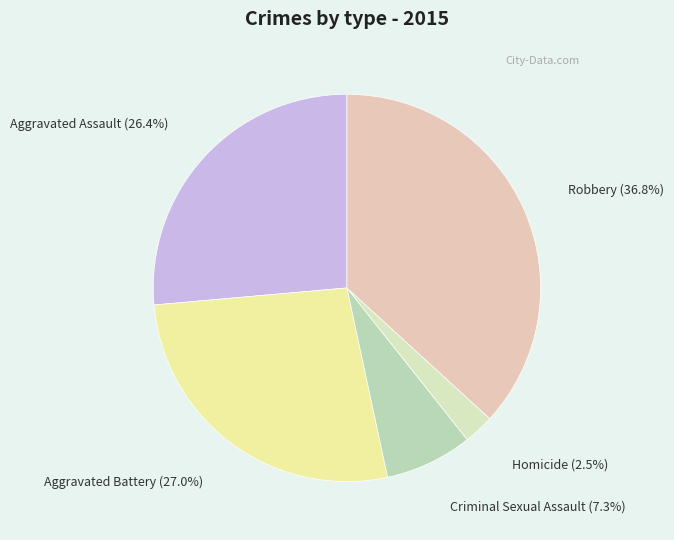

To the nearest percent, what is the difference between the largest and smallest slice percentages?

34%